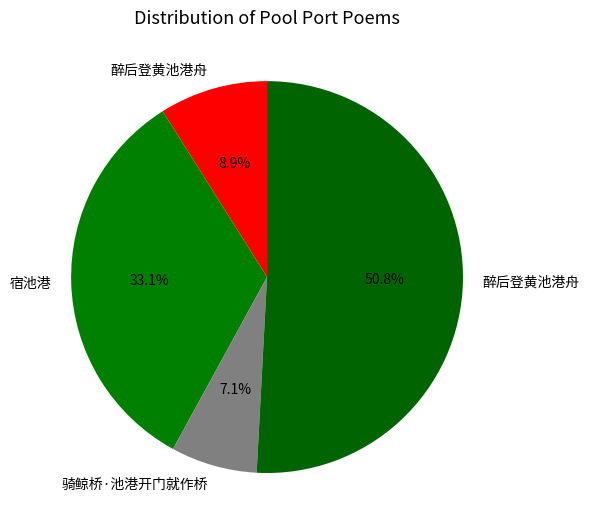

Rank the categories by value from highest to lowest.

醉后登黄池港舟, 宿池港, 醉后登黄池港舟, 骑鲸桥·池港开门就作桥